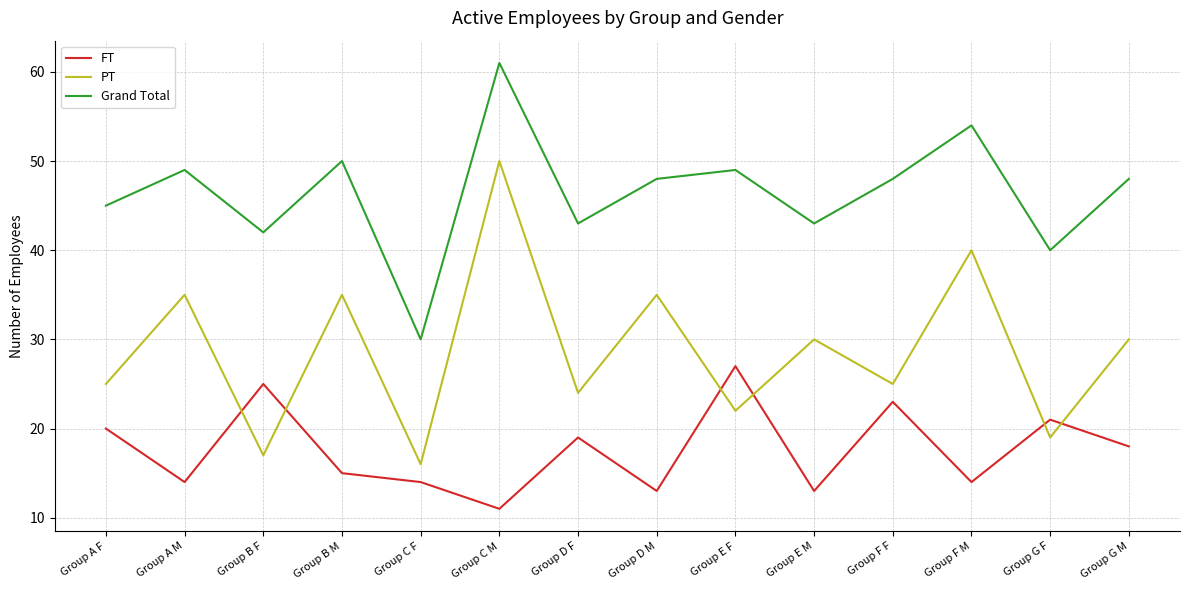

Between which two adjacent categories do FT and PT first intersect?

Group A M and Group B F